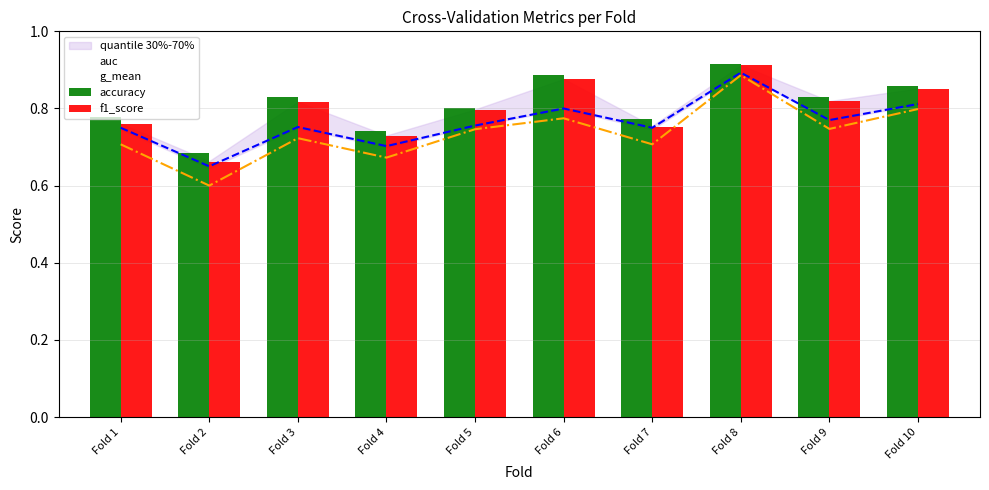

How many bars are there in total?

20